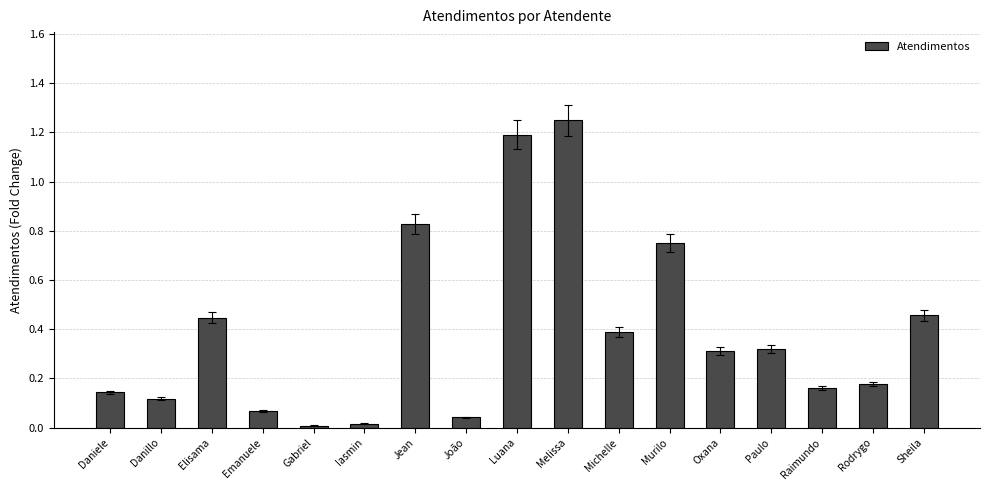

What is the change in value from Gabriel to Melissa?

+1.2